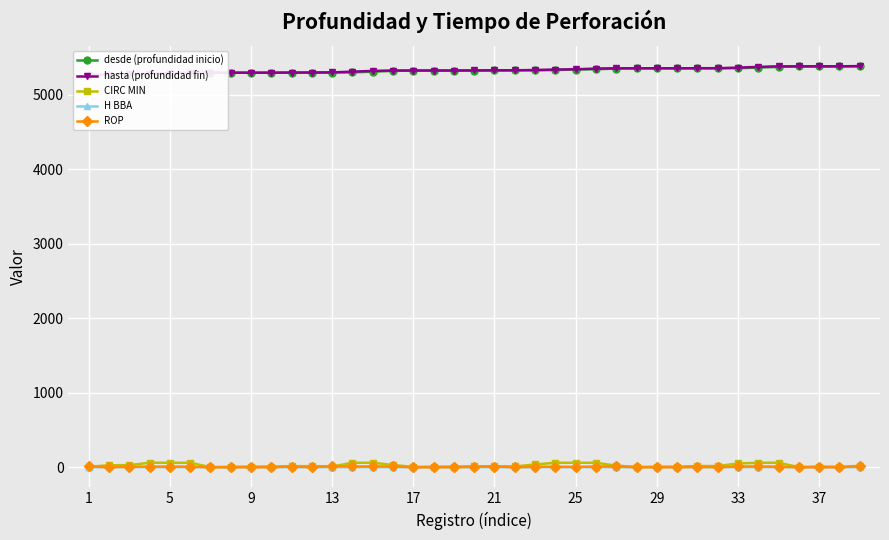

Reading right to left, list all the values displayed in this chart.

desde (profundidad inicio): 5379.0	5379.0	5379.0	5379.0	5372.0	5362.0	5354.0	5354.0	5353.0	5353.0	5353.0	5353.0	5349.0	5340.0	5336.0	5330.0	5326.0	5326.0	5324.0	5323.0	5323.0	5323.0	5323.0	5318.0	5308.0	5298.0	5296.0	5296.0	5294.0	5294.0	5294.0	5294.0	5294.0	5287.0	5279.0	5271.0	5268.0	5268.0	5267.0
hasta (profundidad fin): 5383.0	5379.0	5379.0	5379.0	5379.0	5372.0	5362.0	5354.0	5354.0	5353.0	5353.0	5353.0	5353.0	5349.0	5340.0	5336.0	5330.0	5326.0	5326.0	5324.0	5323.0	5323.0	5323.0	5323.0	5318.0	5308.0	5298.0	5296.0	5296.0	5294.0	5294.0	5294.0	5294.0	5294.0	5287.0	5279.0	5271.0	5268.0	5268.0
CIRC MIN: 18.0	5.0	9.0	2.0	60.0	60.0	50.0	16.0	16.0	8.0	6.0	3.0	21.0	60.0	60.0	60.0	37.0	10.0	13.0	11.0	9.0	6.0	4.0	30.0	60.0	60.0	9.0	15.0	13.0	9.0	8.0	5.0	1.0	60.0	60.0	60.0	28.0	26.0	6.0
H BBA: 0.3	0.1	0.1	0.0	1.0	1.0	0.8	0.3	0.3	0.1	0.1	0.1	0.3	1.0	1.0	1.0	0.6	0.2	0.2	0.2	0.1	0.1	0.1	0.5	1.0	1.0	0.1	0.2	0.2	0.1	0.1	0.1	0.0	1.0	1.0	1.0	0.5	0.4	0.1
ROP: 13.3	0.0	0.0	0.0	7.0	10.0	9.6	0.0	3.8	0.0	0.0	0.0	11.4	9.0	4.0	6.0	6.5	0.0	9.2	5.5	0.0	0.0	0.0	10.0	10.0	10.0	13.3	0.0	9.2	0.0	0.0	0.0	0.0	7.0	8.0	8.0	6.4	0.0	10.0